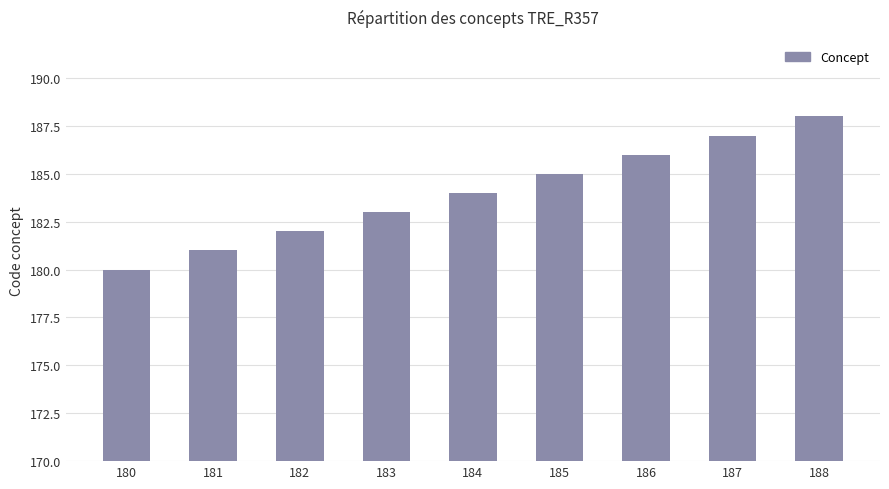

How many data points does each series have?

9